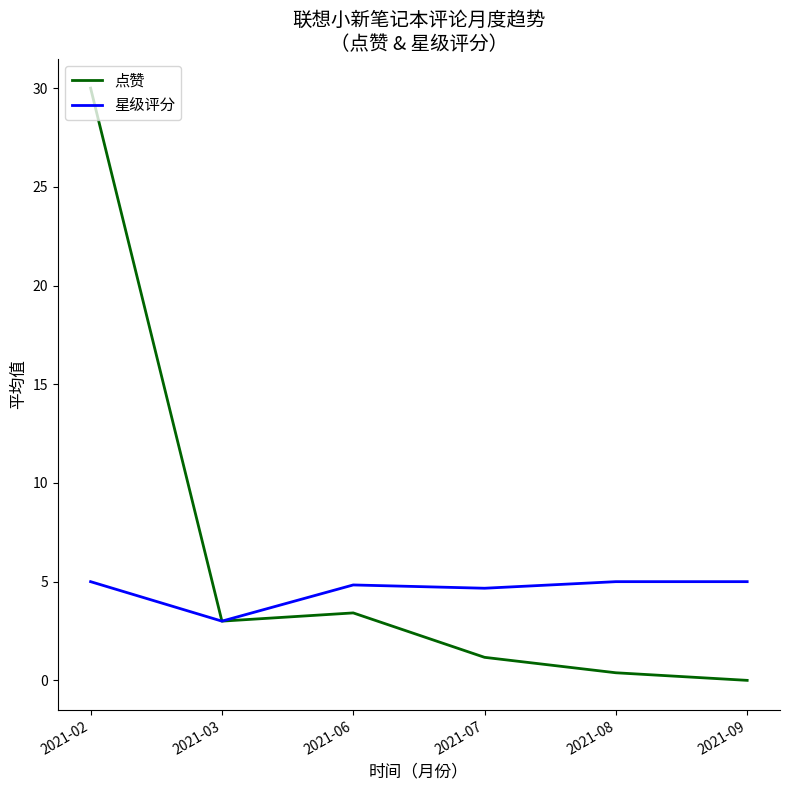

Which series has the widest spread of values?

点赞